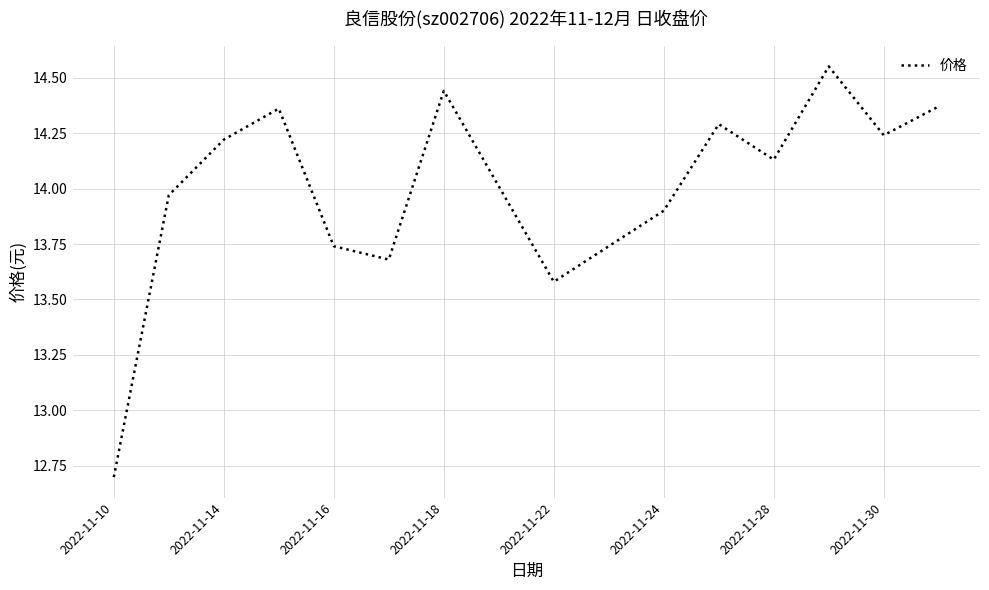

What is the minimum value shown in the chart?

12.7